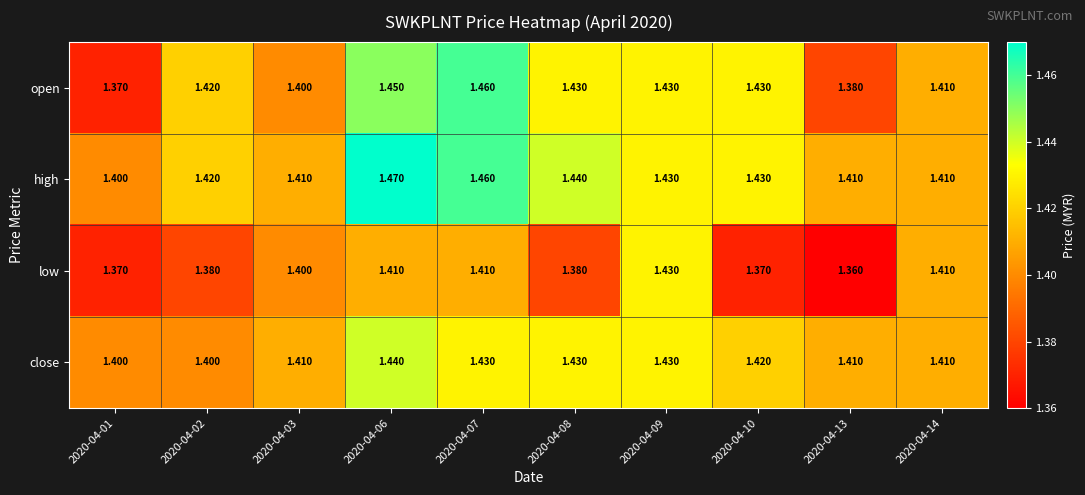

Rank the series by their maximum value, from highest to lowest.

high, open, close, low